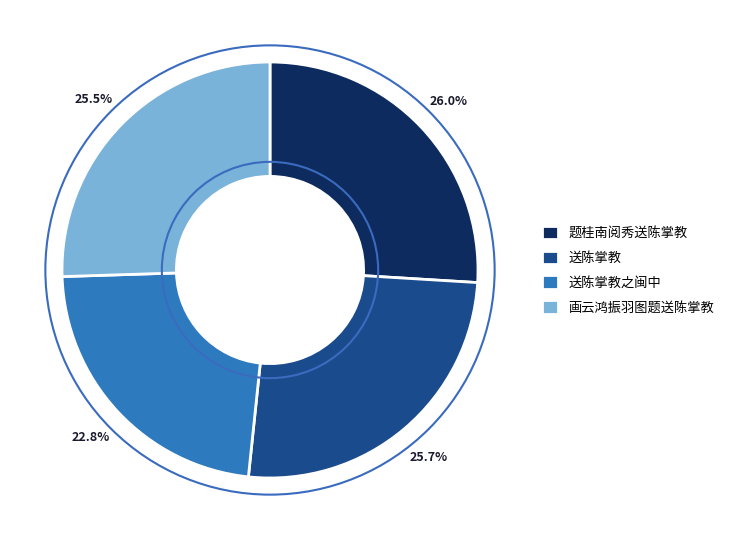

Count the number of slices in the pie.

4